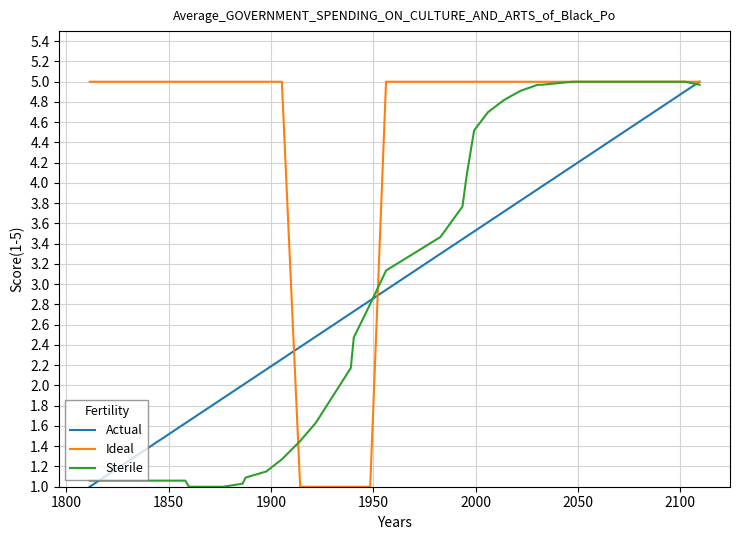

What is the minimum value for Sterile?

1.0